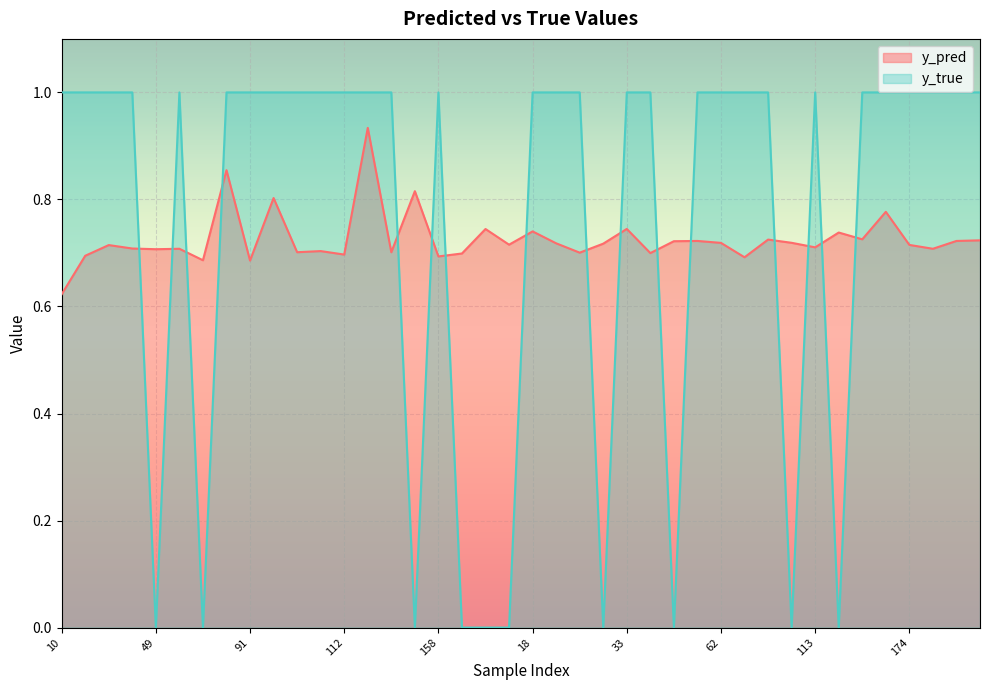

Which series has the largest total across all categories?

y_true